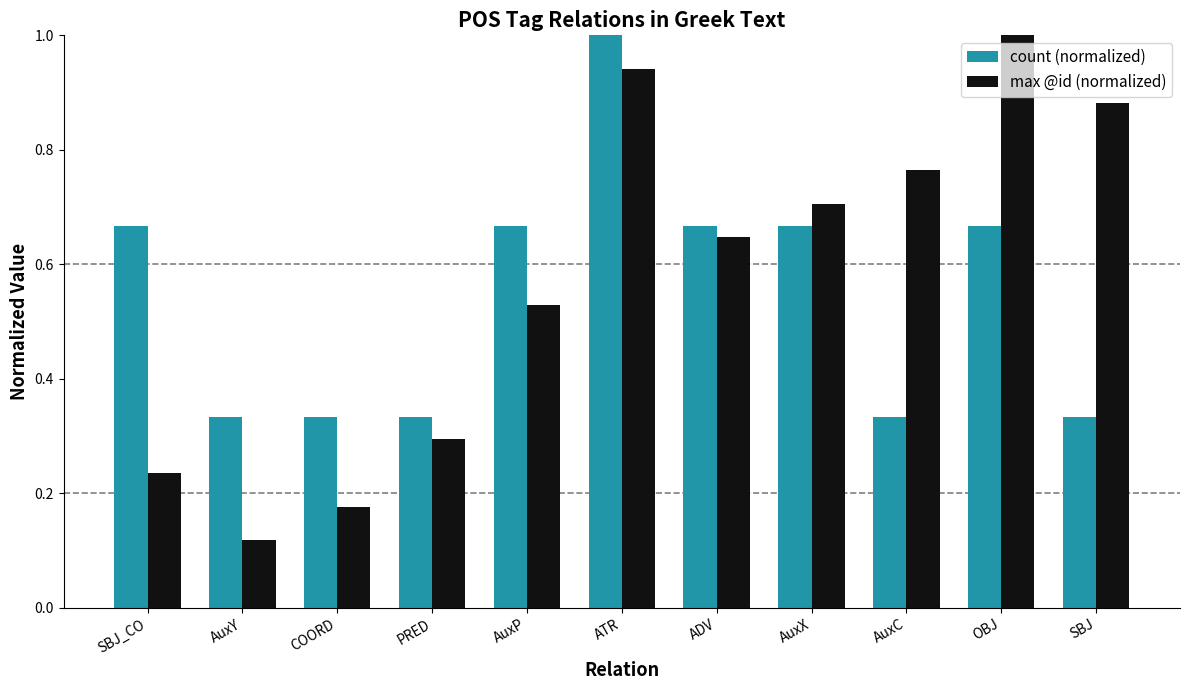

What is the sum of all count (normalized) values?

6.0